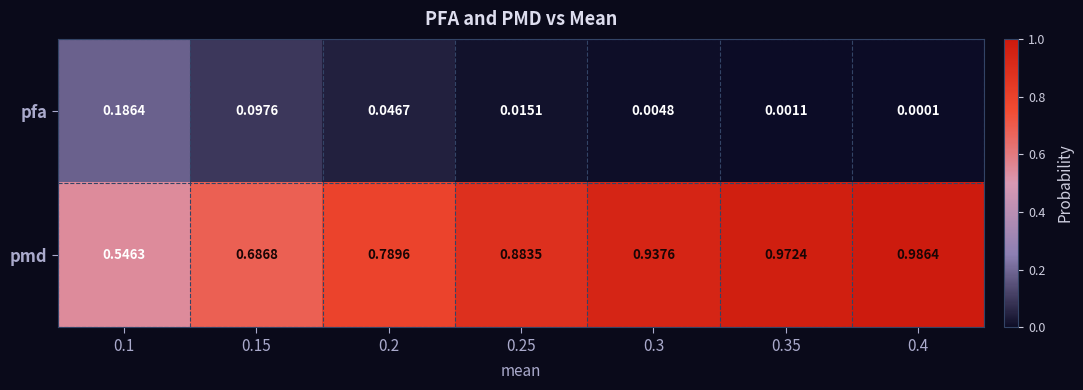

Is the value of pmd at 0.15 greater than the value of pfa at 0.25?

Yes